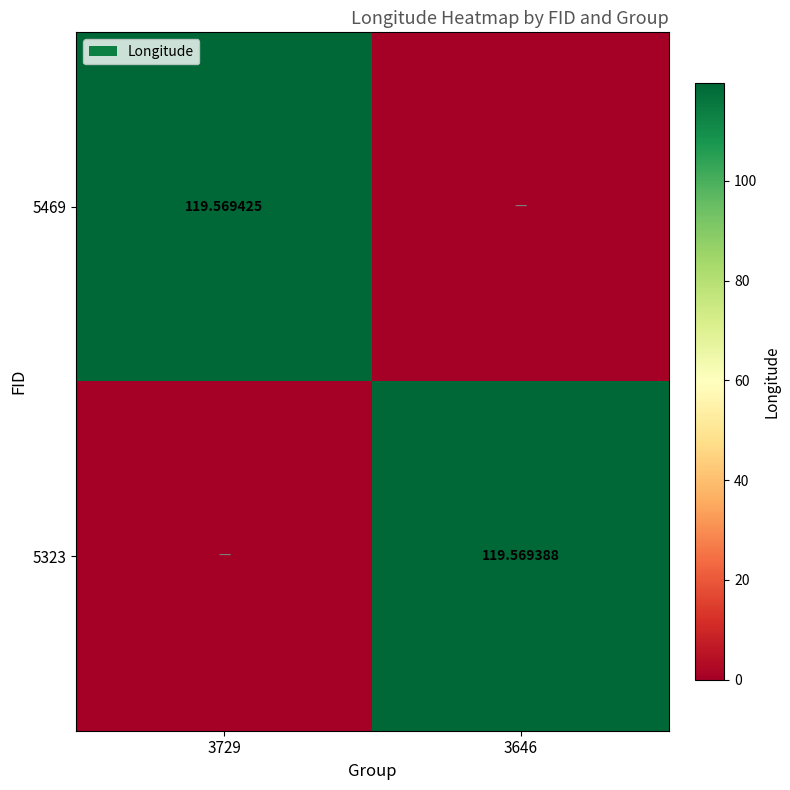

Where is 5469 nearest to the value 59?

3646